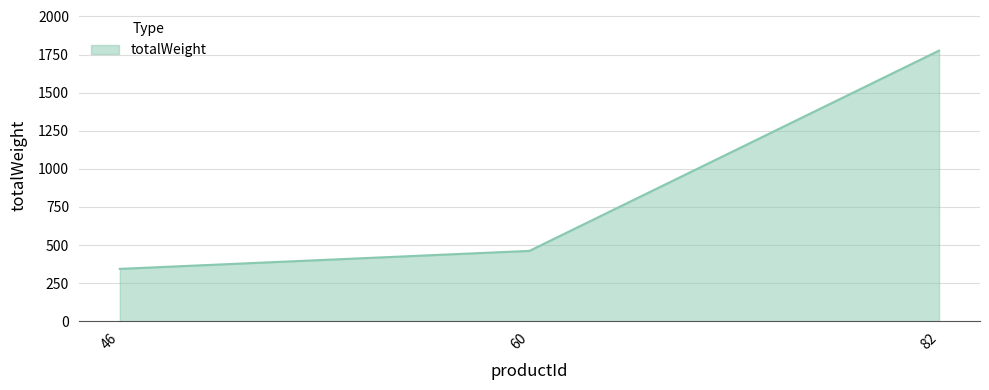

List the labels in order of value, smallest first.

46, 60, 82